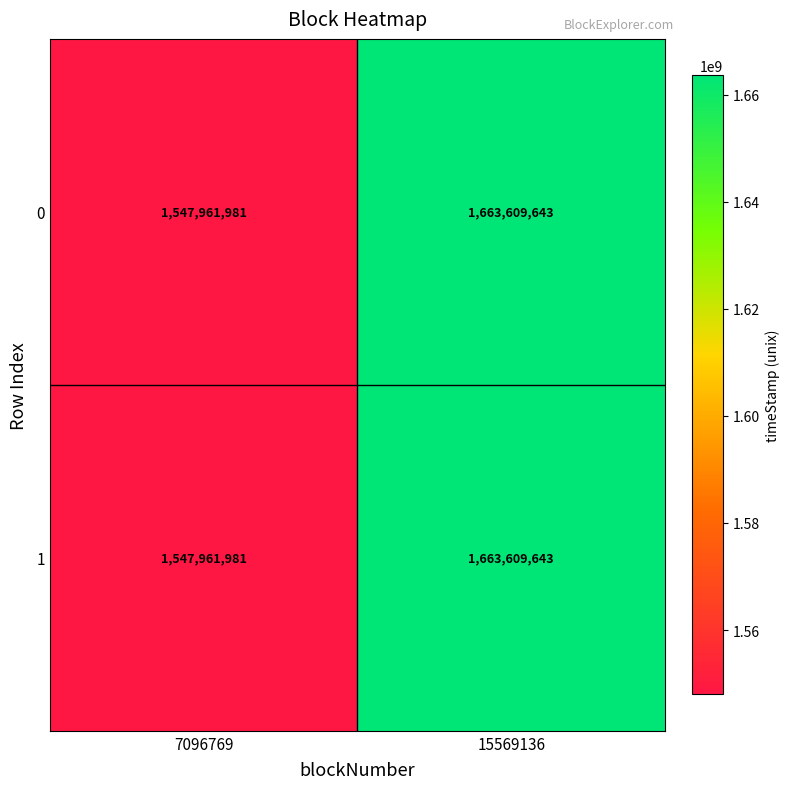

Reading left to right, what are all the values shown in this chart?

0: 1547961981	1663609643
1: 1547961981	1663609643